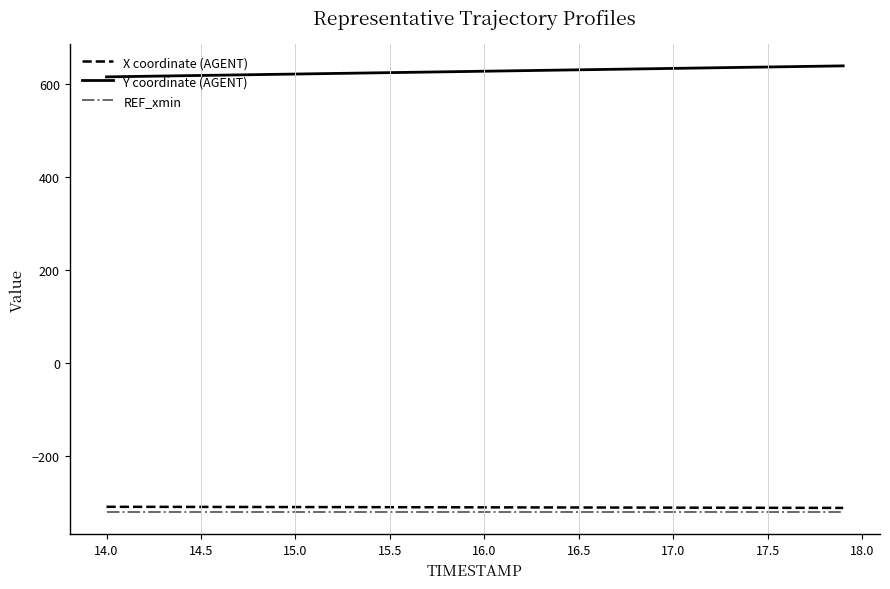

True or false: Y coordinate (AGENT) and REF_xmin cross at least once.

False